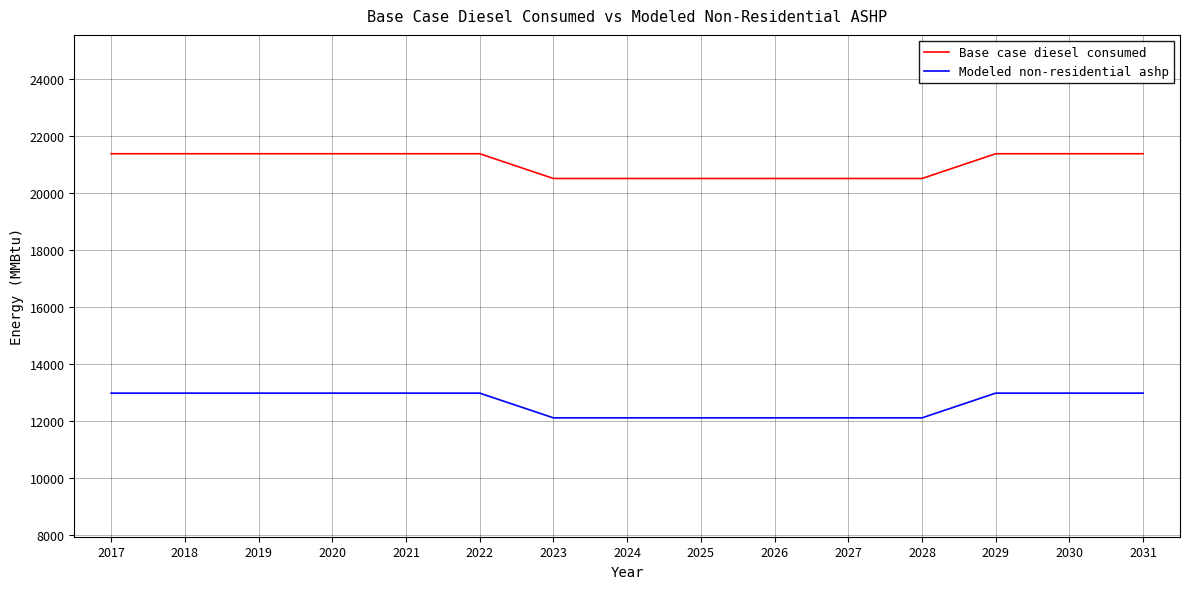

What is the spread (max minus min) of values at 2028?

8404.5